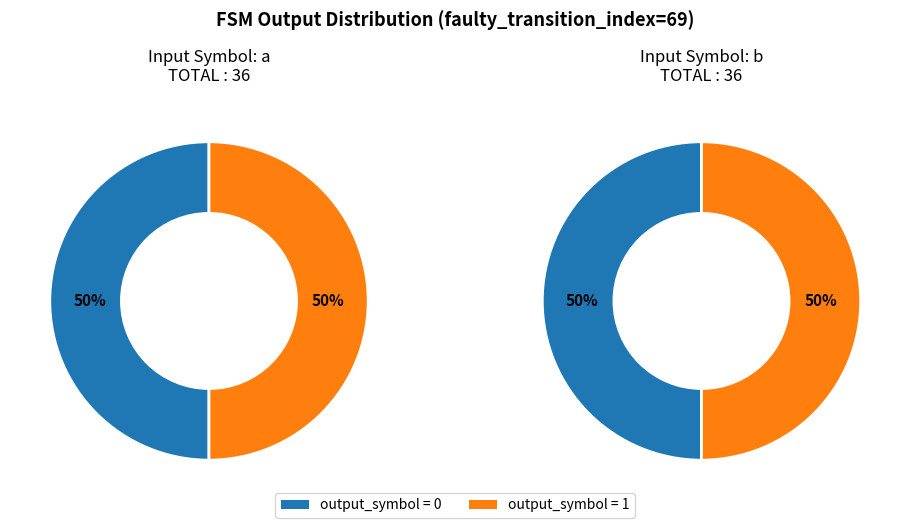

Does 3 account for over 50% of the chart?

No